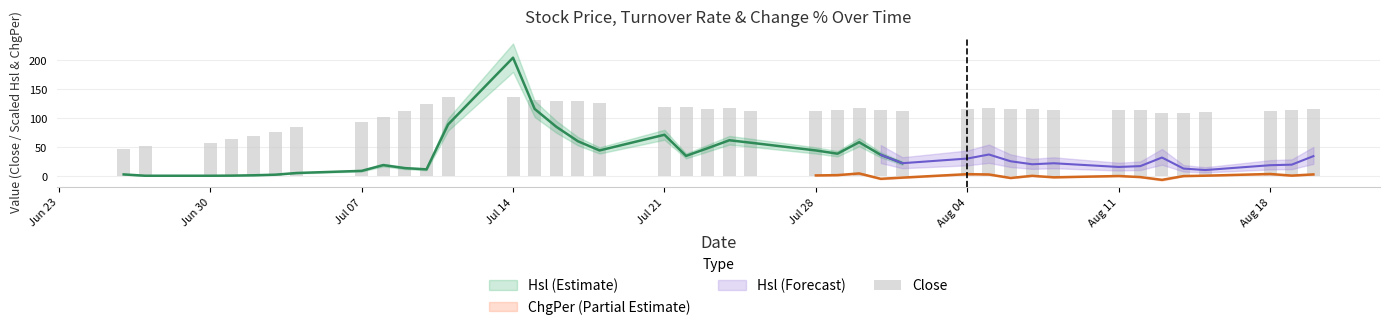

Reading left to right, what are all the values shown in this chart?

47.7	52.5	57.7	63.5	69.8	76.8	84.5	93.0	102.3	112.5	123.8	136.1	136.8	130.7	129.0	129.7	127.0	119.0	118.5	116.6	117.1	112.0	113.0	114.5	118.2	114.7	112.9	115.6	117.9	115.6	116.1	114.7	115.0	113.9	109.2	109.3	110.0	112.9	113.7	116.1